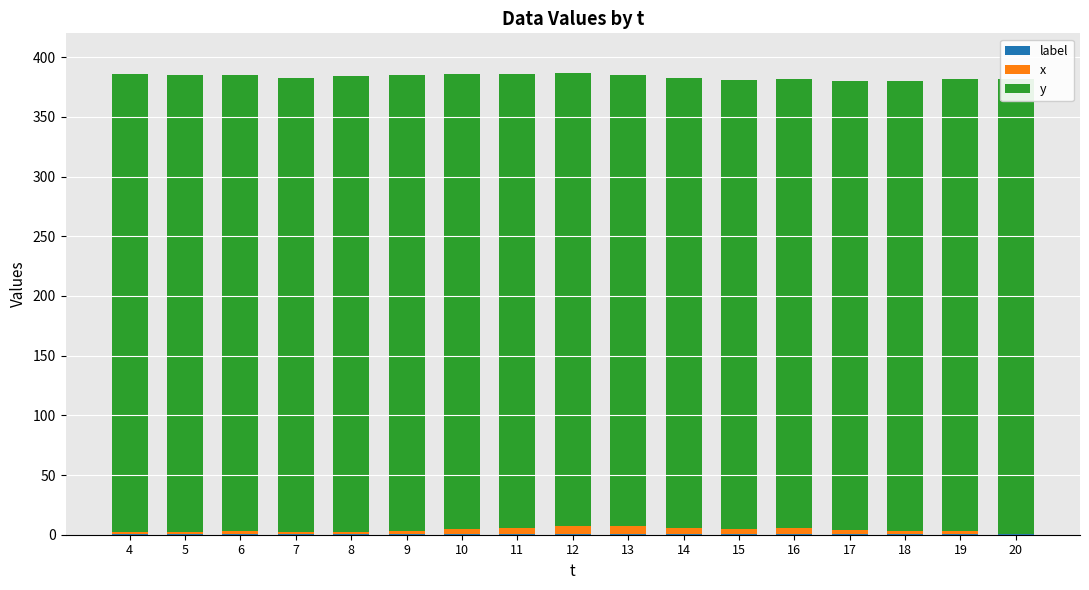

Between 5 and 7, which is larger?

5